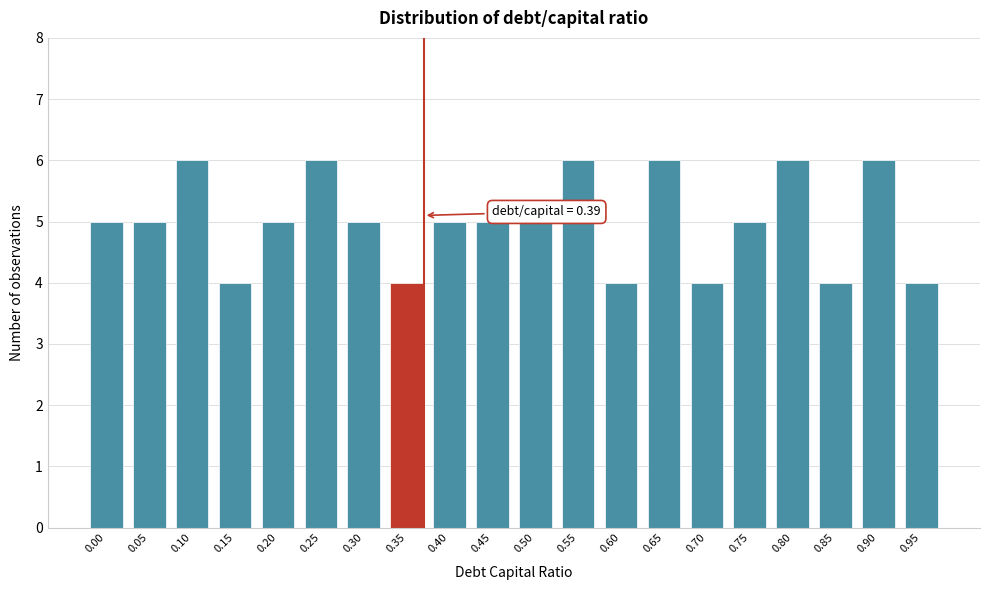

Reading right to left, transcribe all the data shown in this chart.

0.95=4	0.90=6	0.85=4	0.80=6	0.75=5	0.70=4	0.65=6	0.60=4	0.55=6	0.50=5	0.45=5	0.40=5	0.35=4	0.30=5	0.25=6	0.20=5	0.15=4	0.10=6	0.05=5	0.00=5